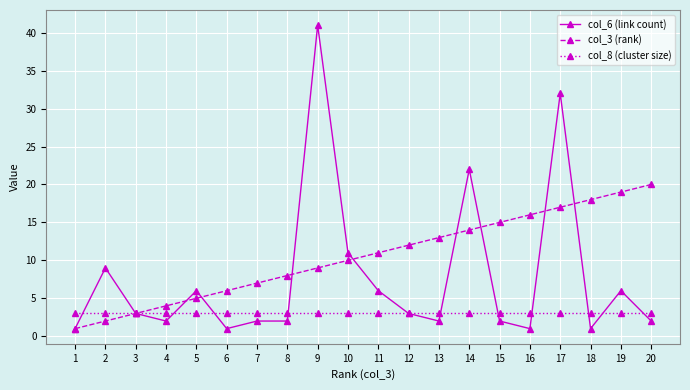

Reading left to right, extract all data points from this chart.

col_6 (link count): 1	9	3	2	6	1	2	2	41	11	6	3	2	22	2	1	32	1	6	2
col_3 (rank): 1	2	3	4	5	6	7	8	9	10	11	12	13	14	15	16	17	18	19	20
col_8 (cluster size): 3	3	3	3	3	3	3	3	3	3	3	3	3	3	3	3	3	3	3	3